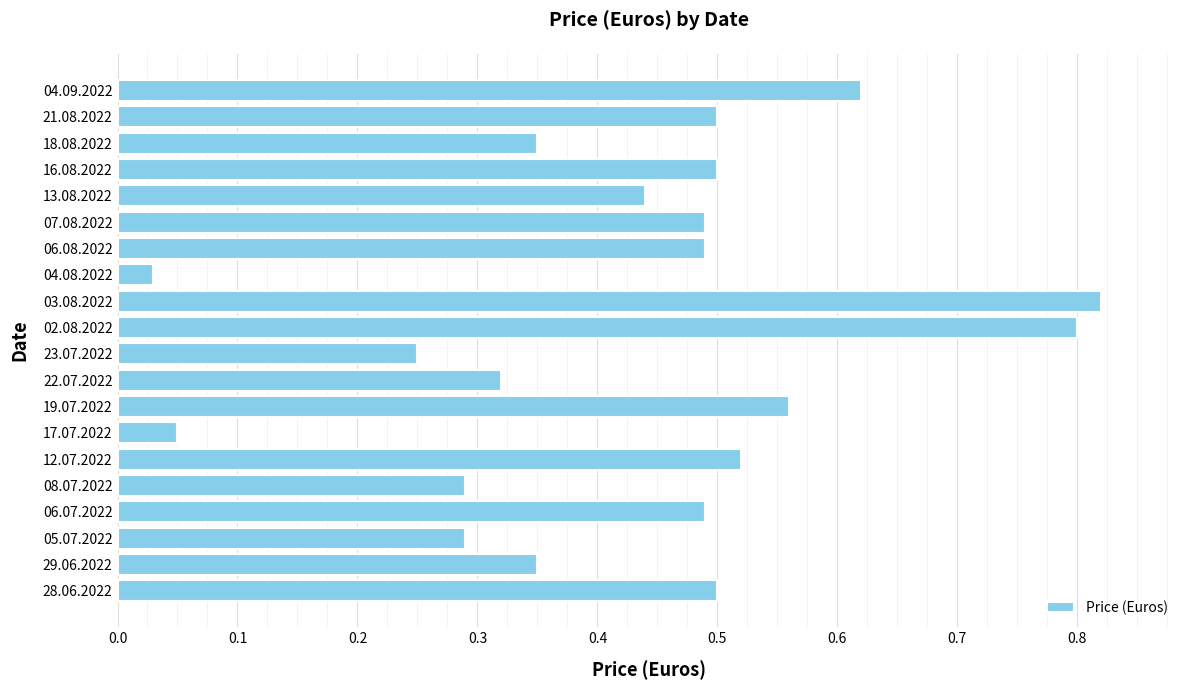

Which category has the lowest value across all series?

04.08.2022